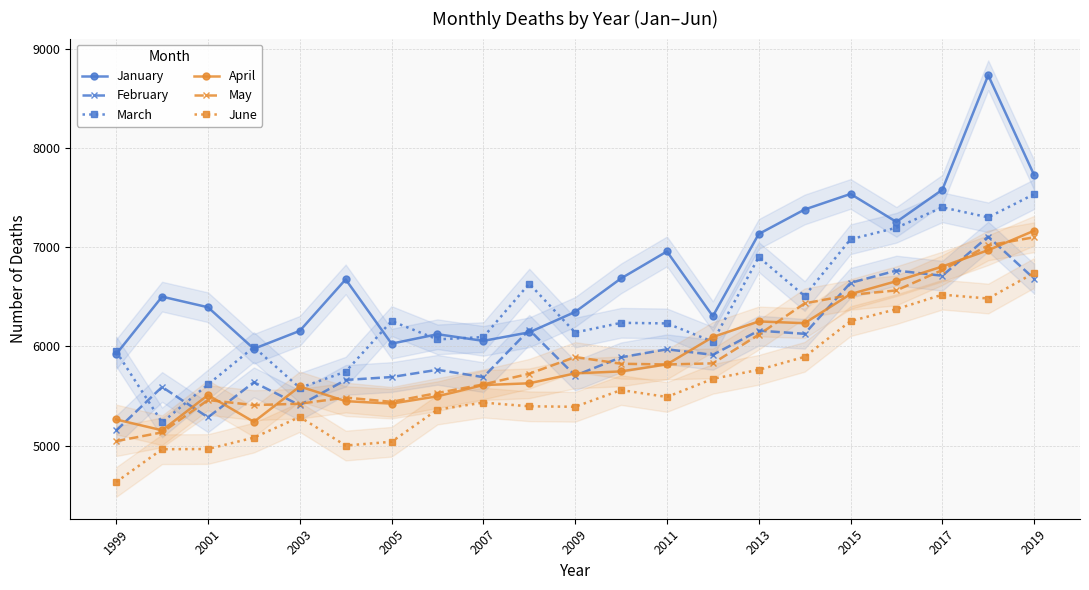

True or false: March and February cross at least once.

True